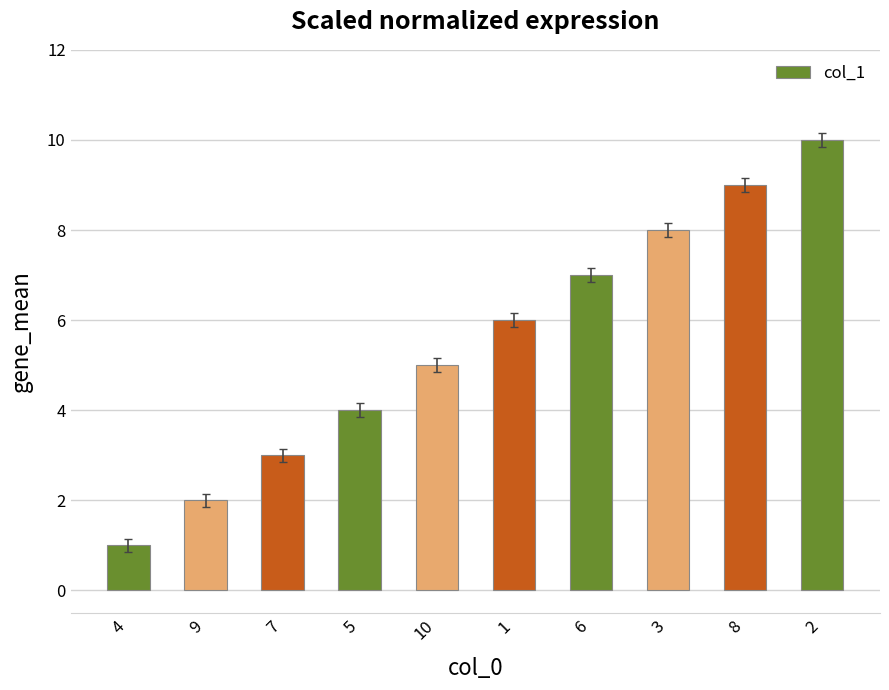

True or false: the data shows 10 at 2.

True